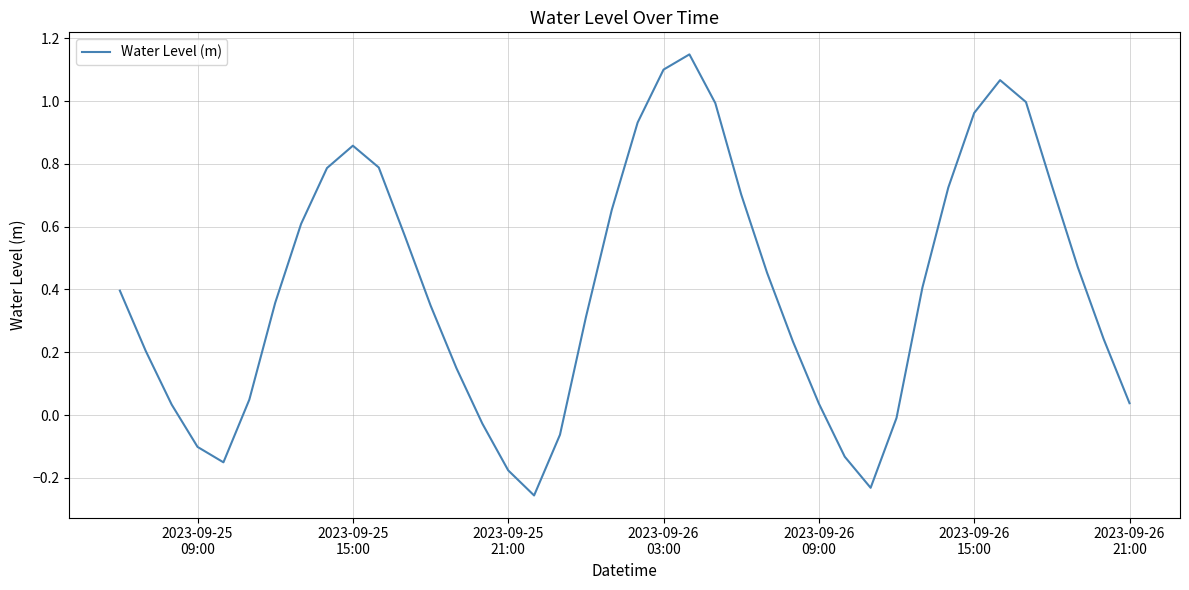

What is the difference between the maximum and minimum values?

1.4